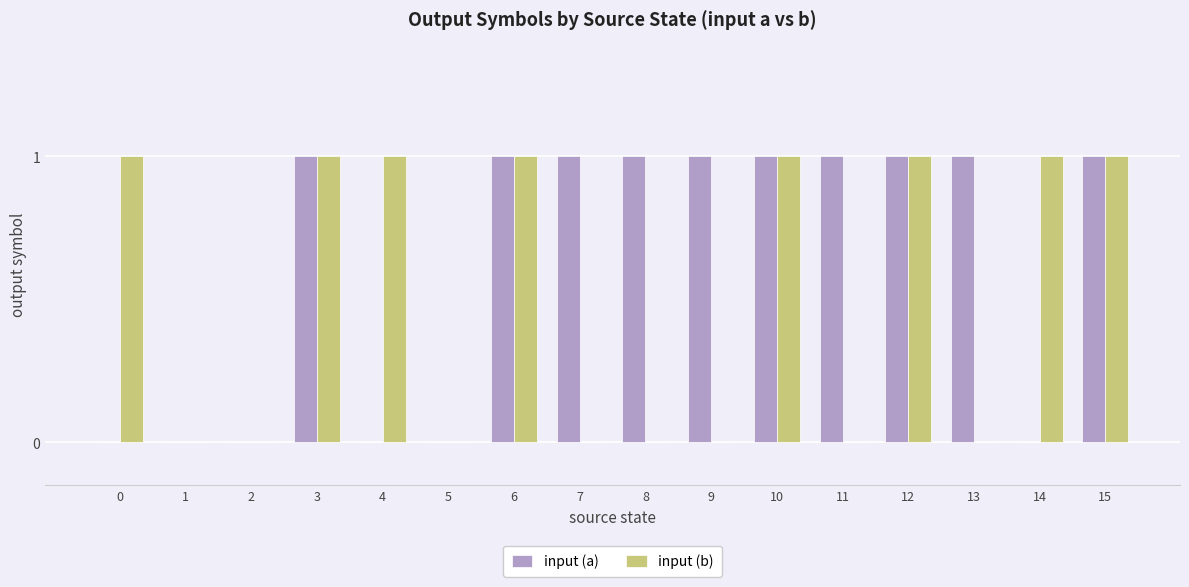

Between 5 and 14, which series saw the biggest shift?

input (b)